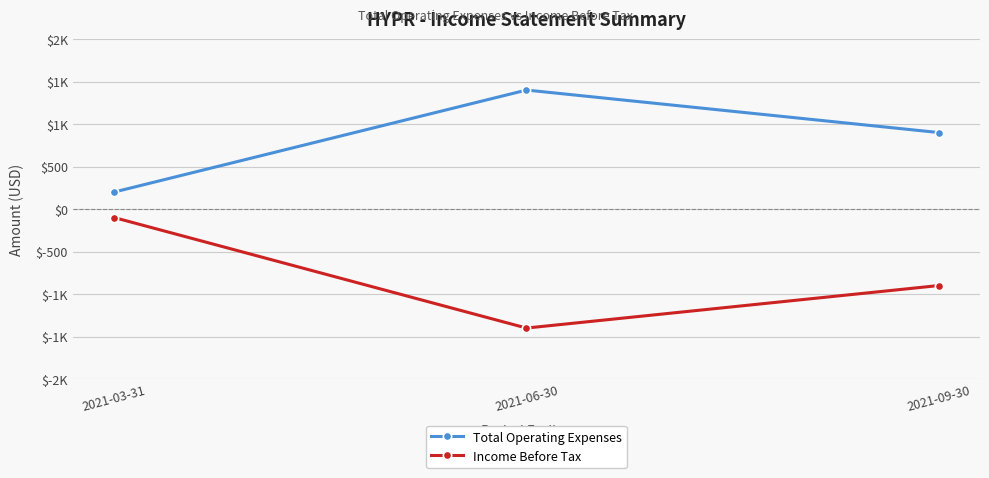

What is the label of the 3rd point from the right?

2021-03-31